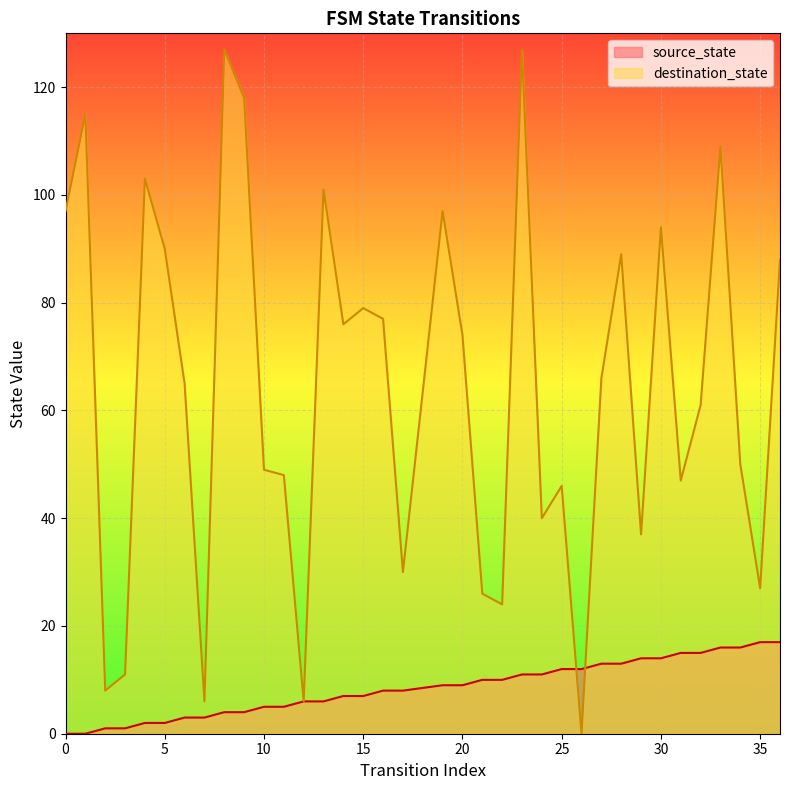

What is the difference between the highest and lowest values at 11?

43